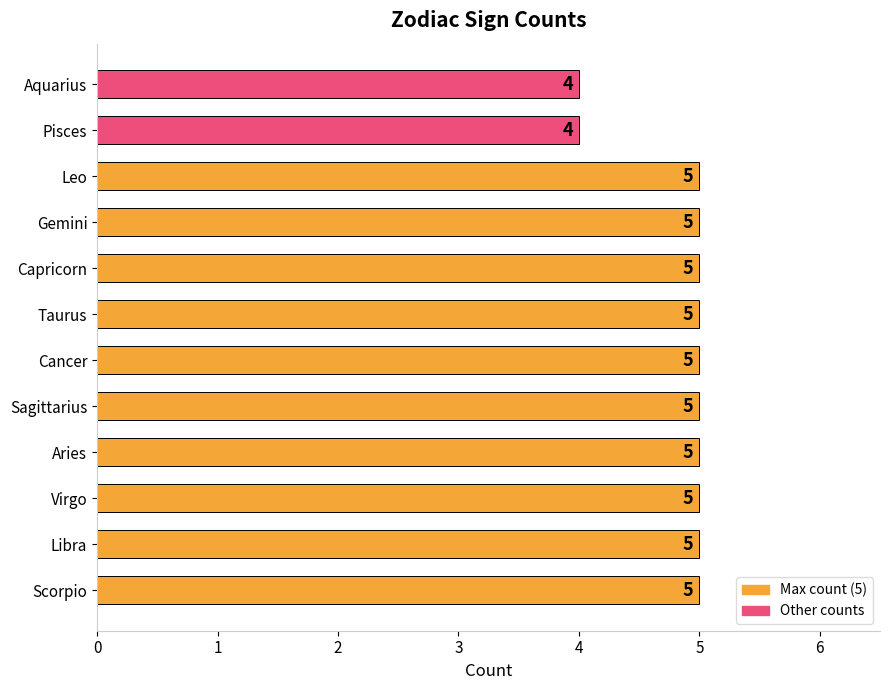

What is the sum of all values?

58